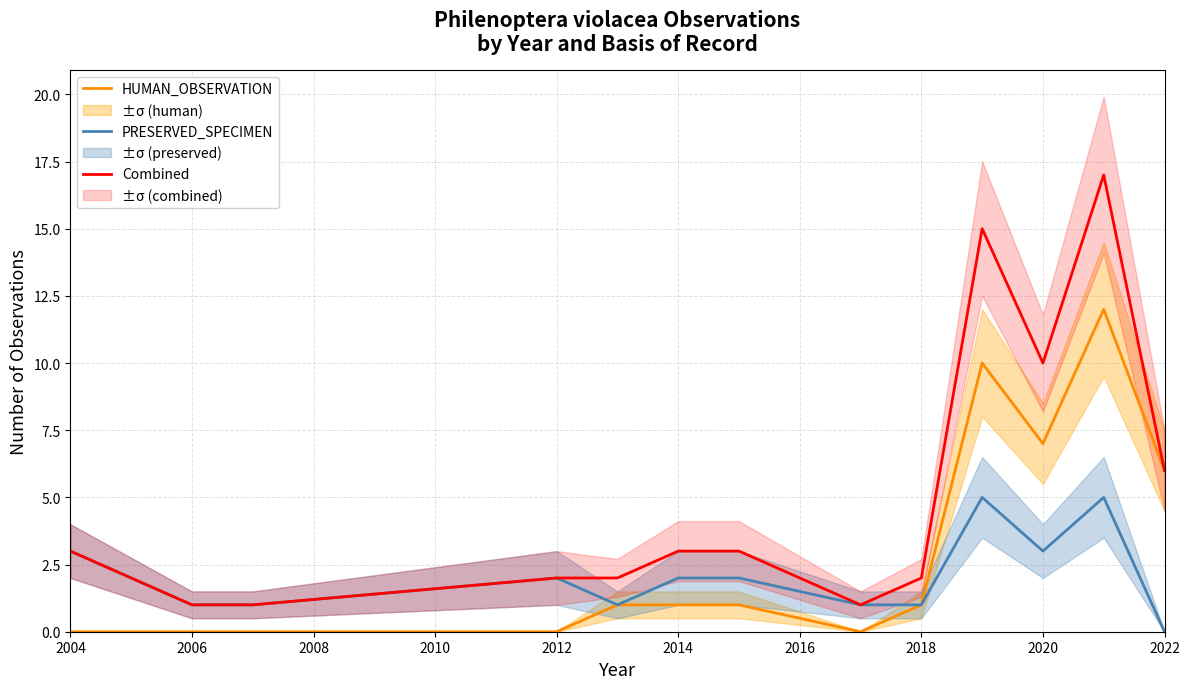

The value of Combined at 2014 is 3. True or false?

True